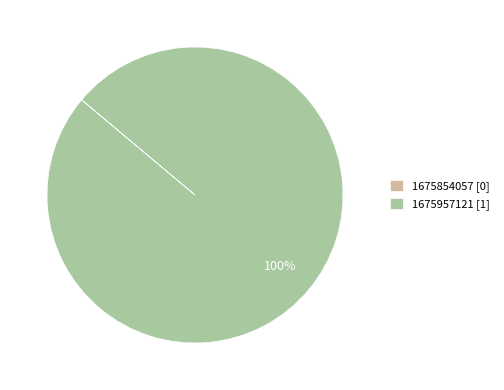

Is it true that 1675957121 [1] is 100% of the pie?

True